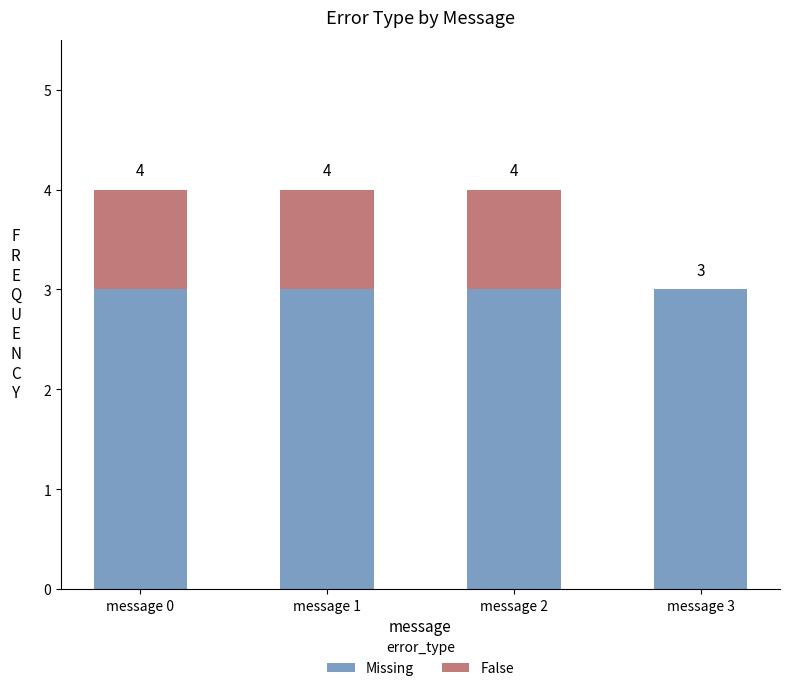

At how many categories does at least one series exceed 1?

4